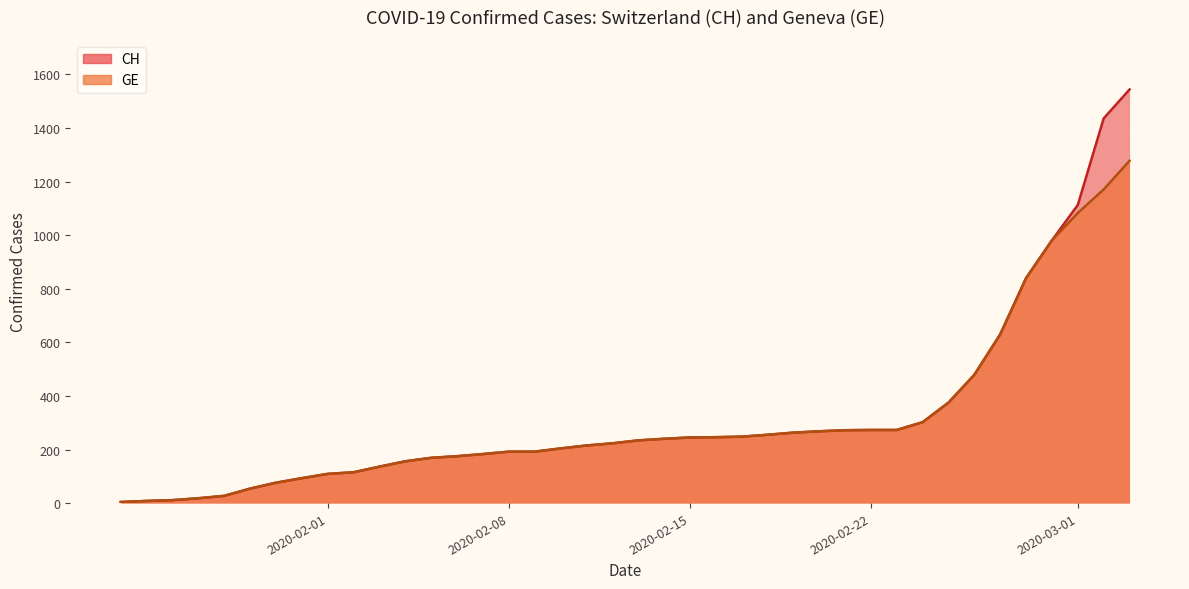

Rank the series by their maximum value, from highest to lowest.

CH, GE